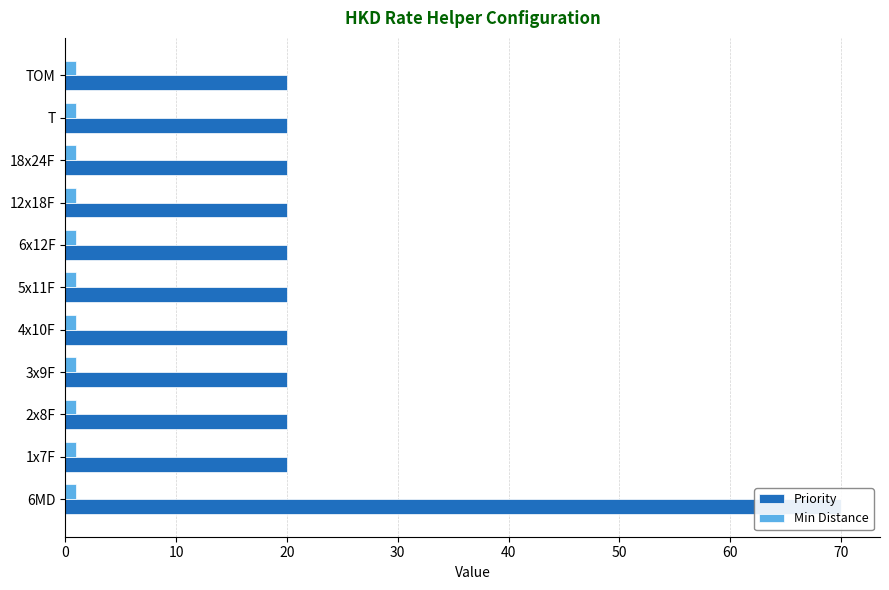

Rank the series by their average value, from highest to lowest.

Priority, Min Distance